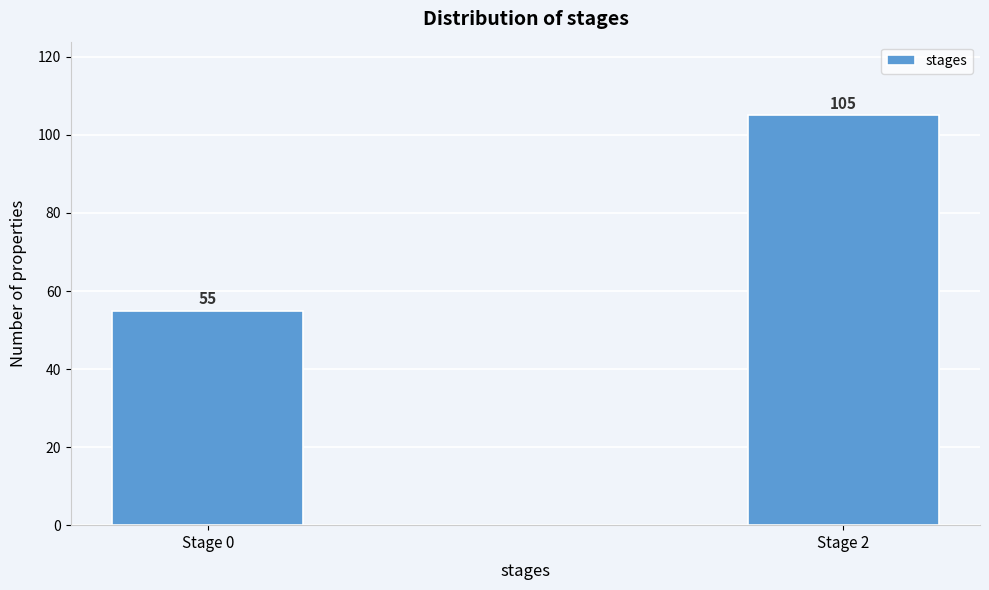

Reading left to right, what are all the values shown in this chart?

Stage 0=55	Stage 2=105